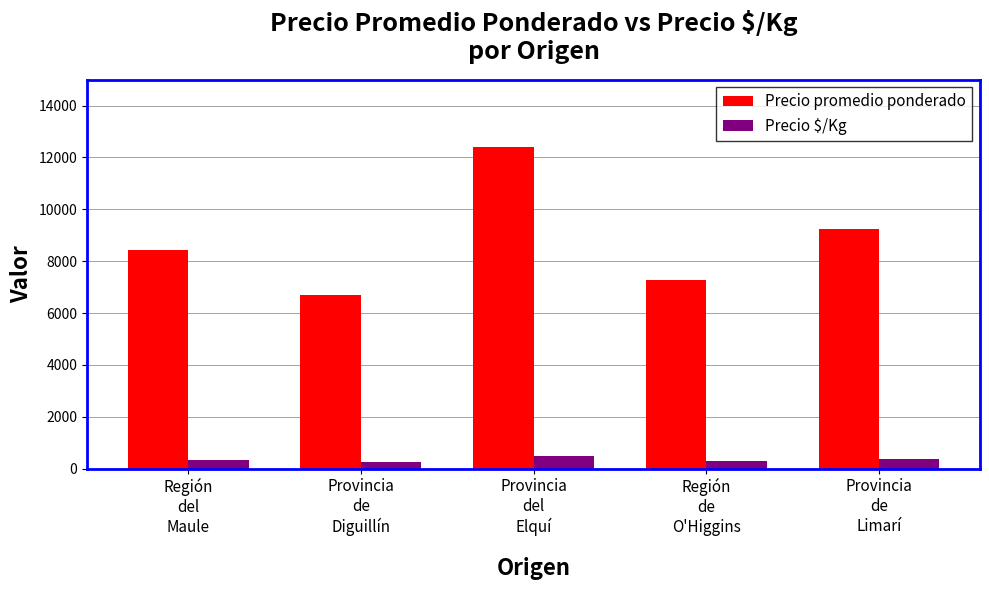

What is the difference between the maximum and second lowest values in the Precio promedio ponderado series?

5146